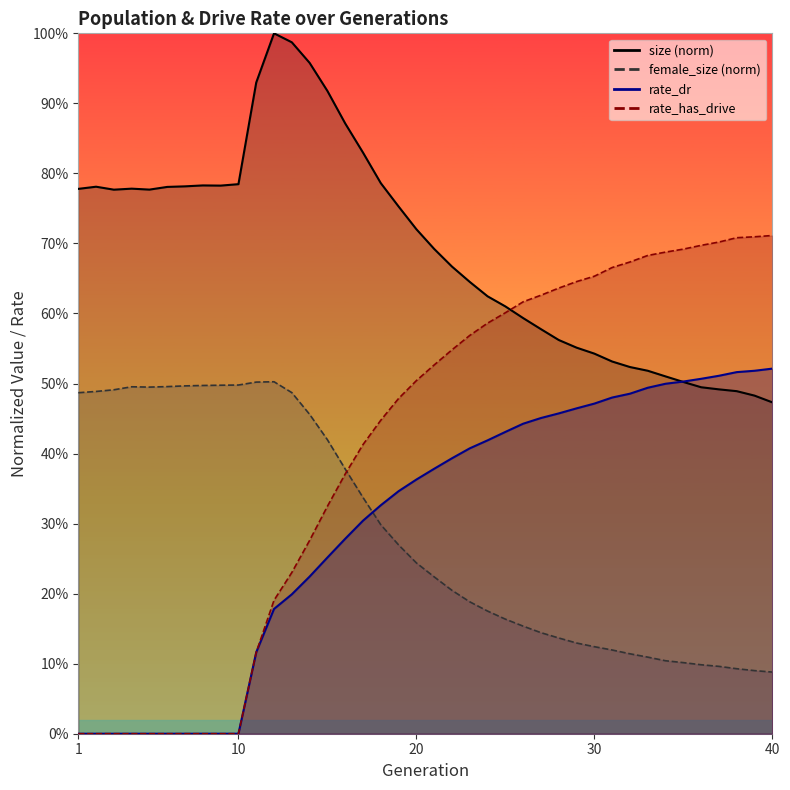

True or false: rate_has_drive and female_size cross at least once.

True